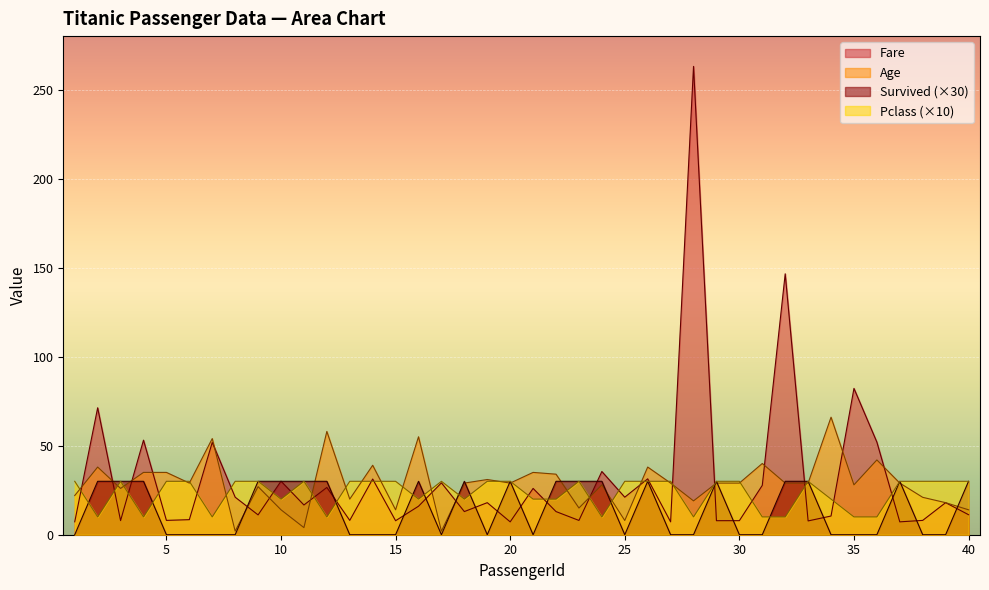

True or false: Survived and Pclass intersect in this chart.

True